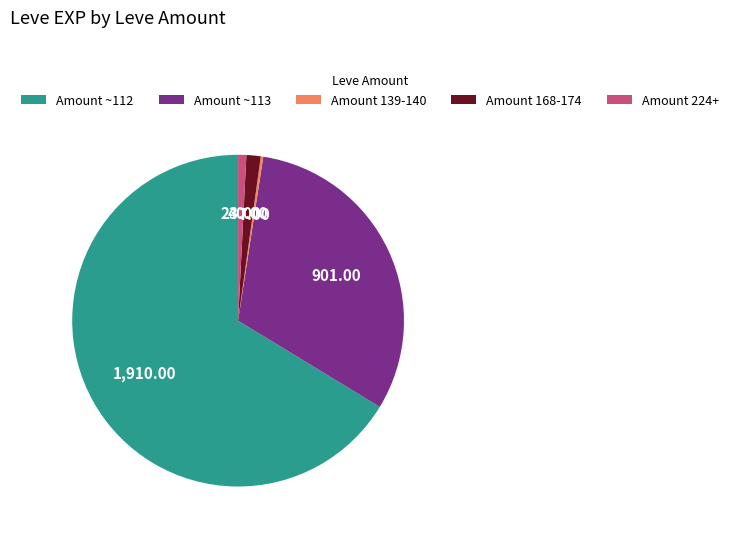

Between Amount ~113 and Amount 224+, which is larger?

Amount ~113